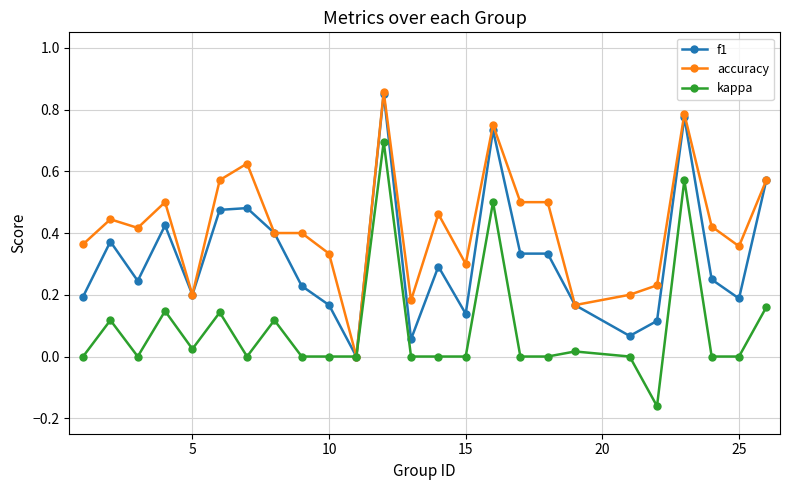

How many values in f1 are above zero?

24